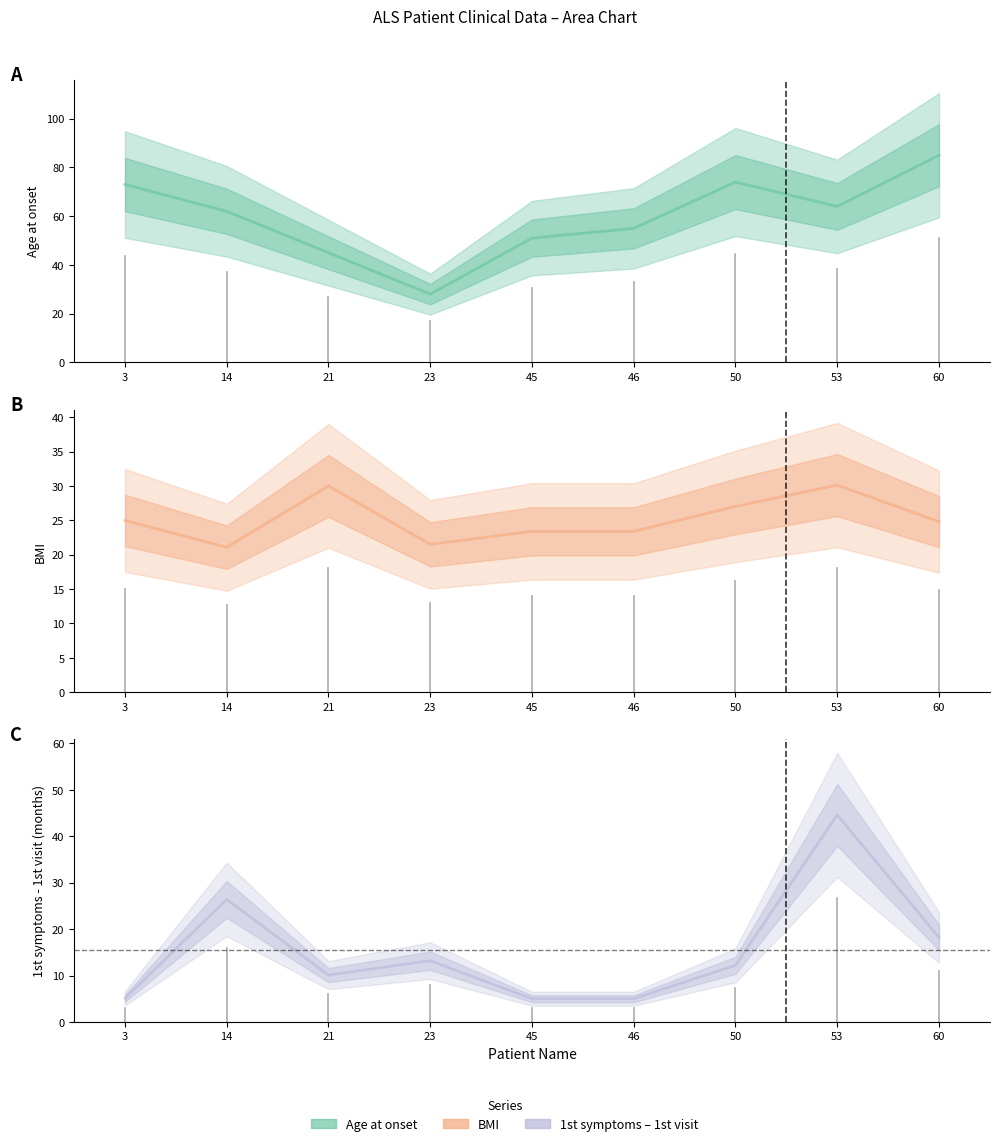

Which series has the largest range (max minus min)?

Age at onset